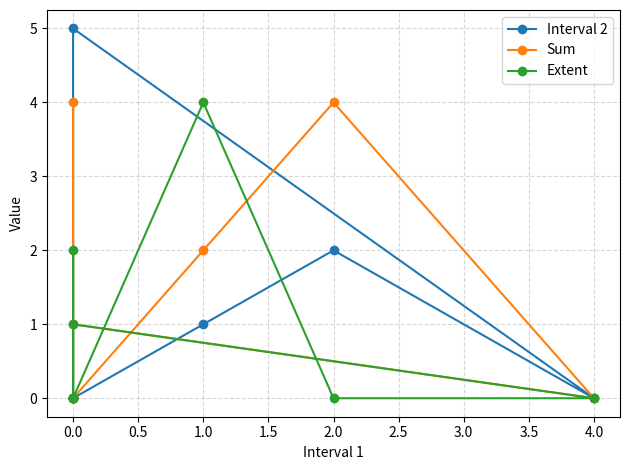

What position from the right is 4.0?

1